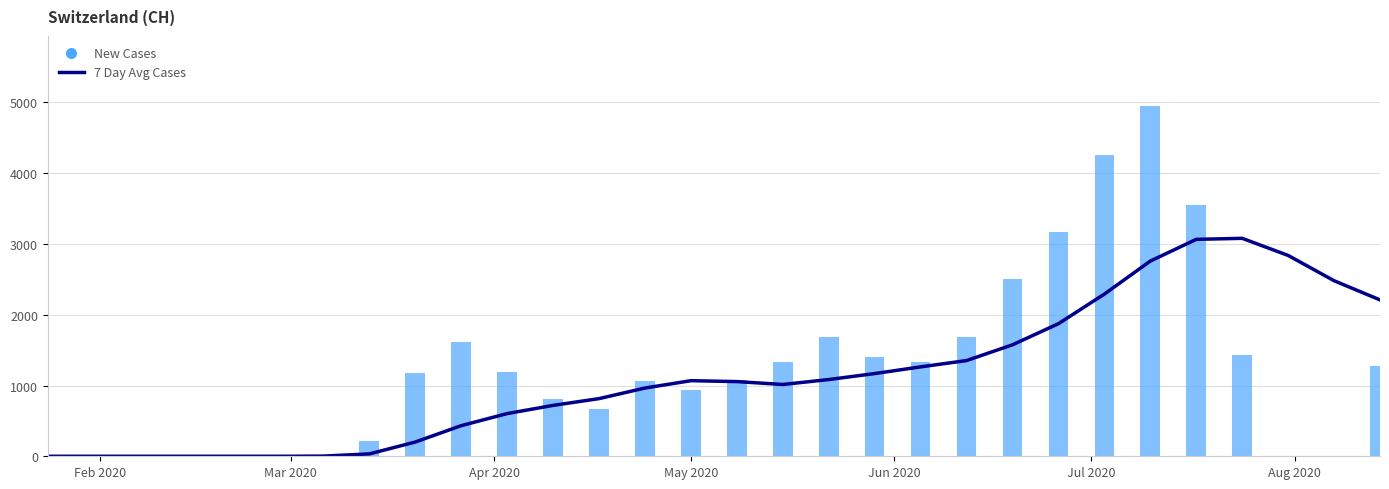

What is the value of the 7 Day Avg Cases bar at the 20th from the left?

1263.0